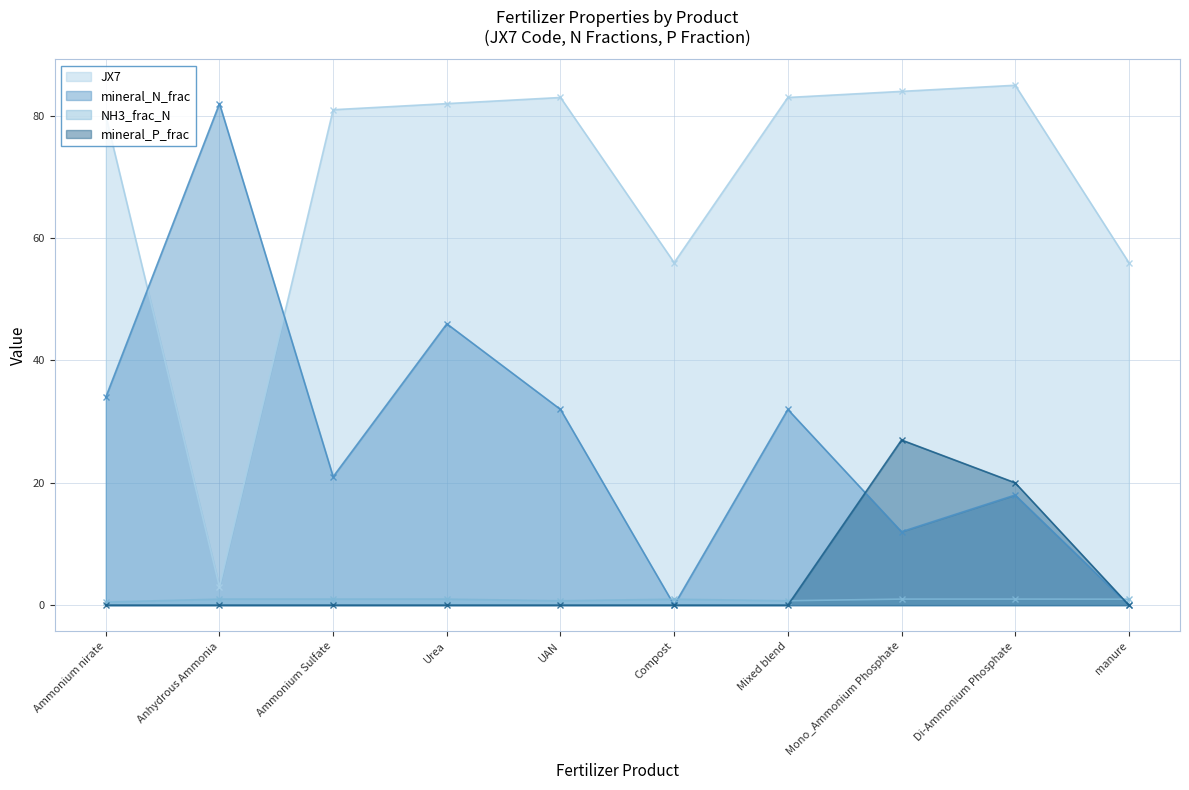

What is the spread (max minus min) of values at Urea?

82.0